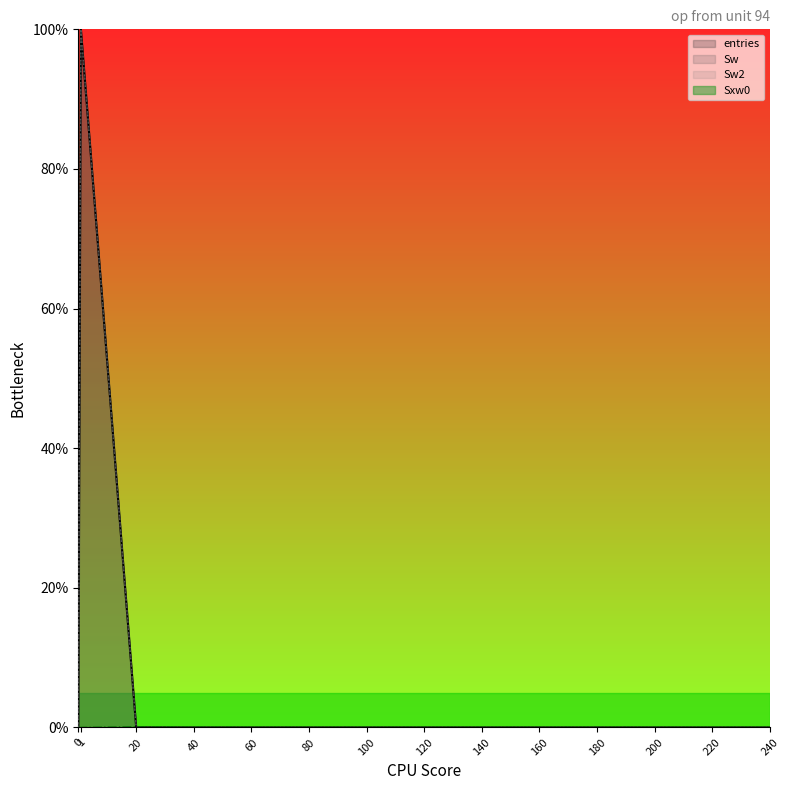

Rank the series by their maximum value, from highest to lowest.

entries, Sw, Sw2, Sxw0